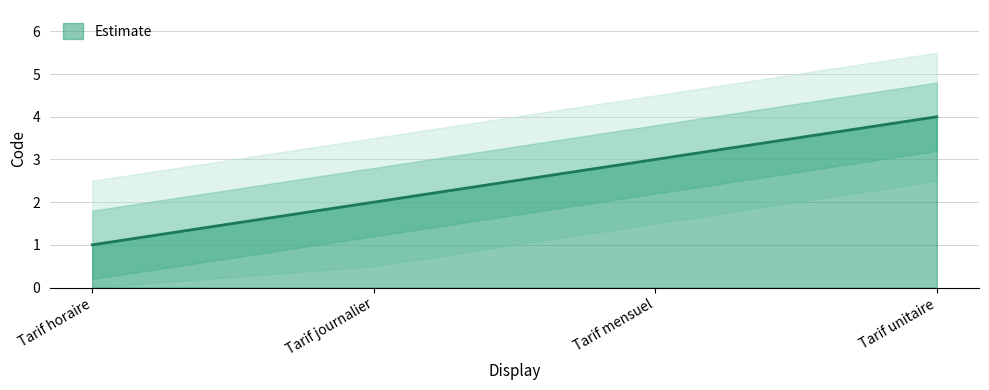

How many lines are shown in the chart?

1